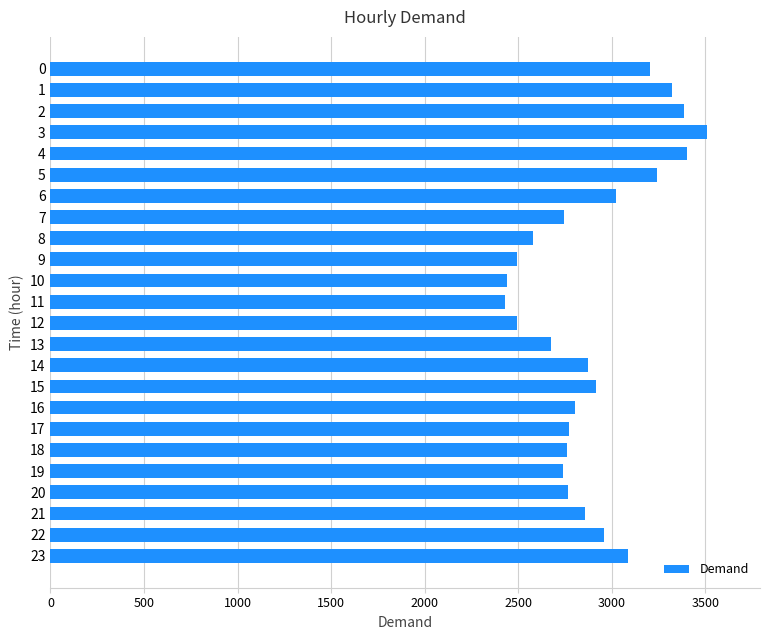

What is the sum of the values at 22 and 11?

5383